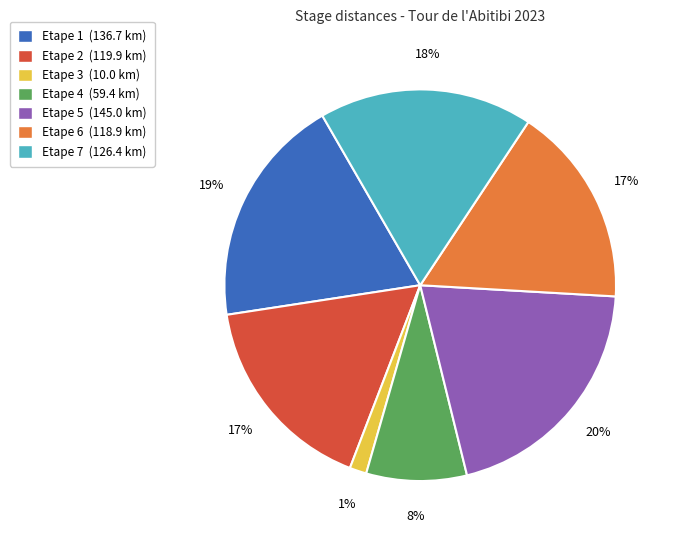

Is it true that Etape 3 is 1% of the pie?

True